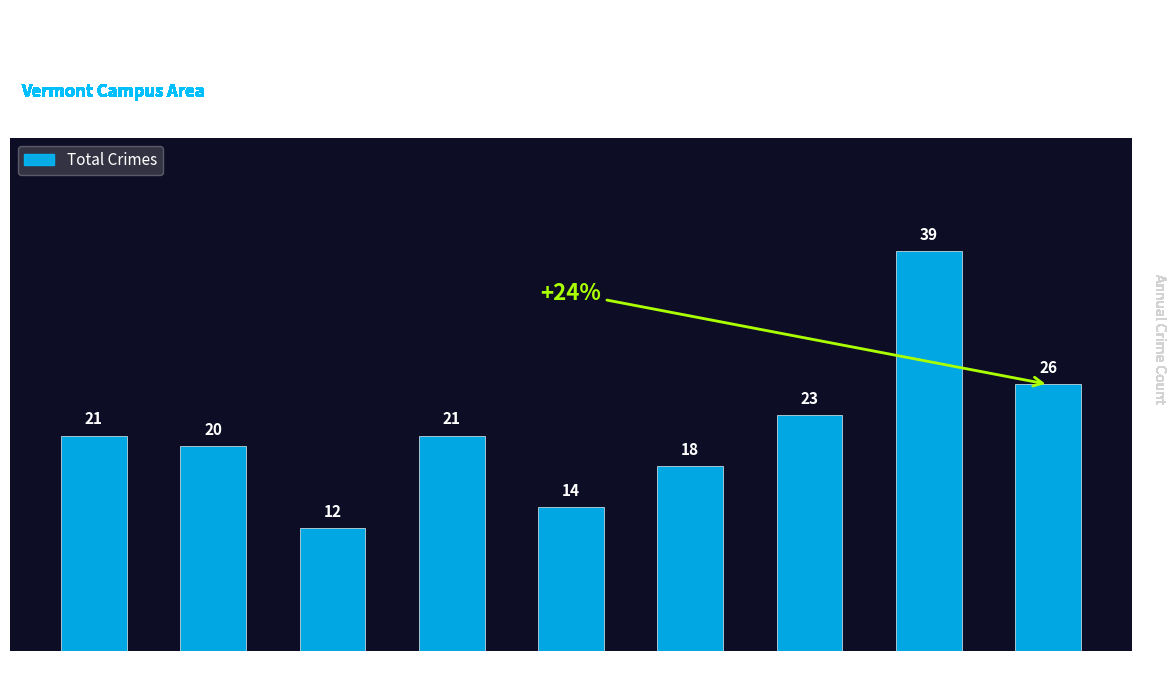

Is it true that the value at 2015 is 8?

False